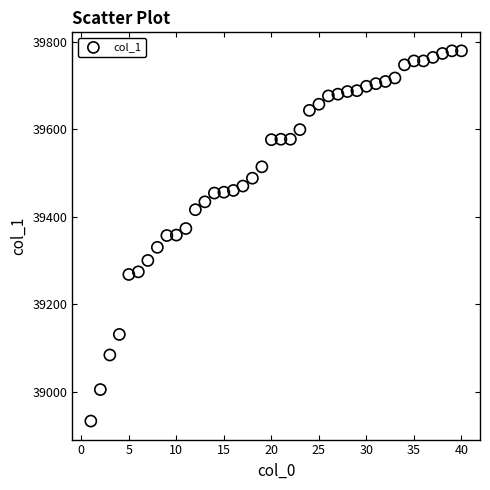

What is the range of Y values (max minus min)?

846